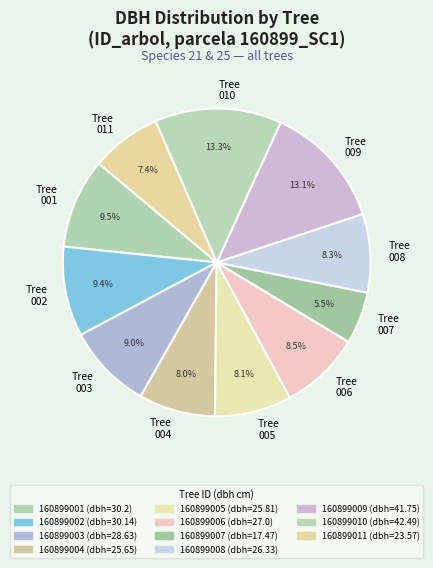

Approximately how many times larger is the value at Tree 008 compared to Tree 010?

0.6